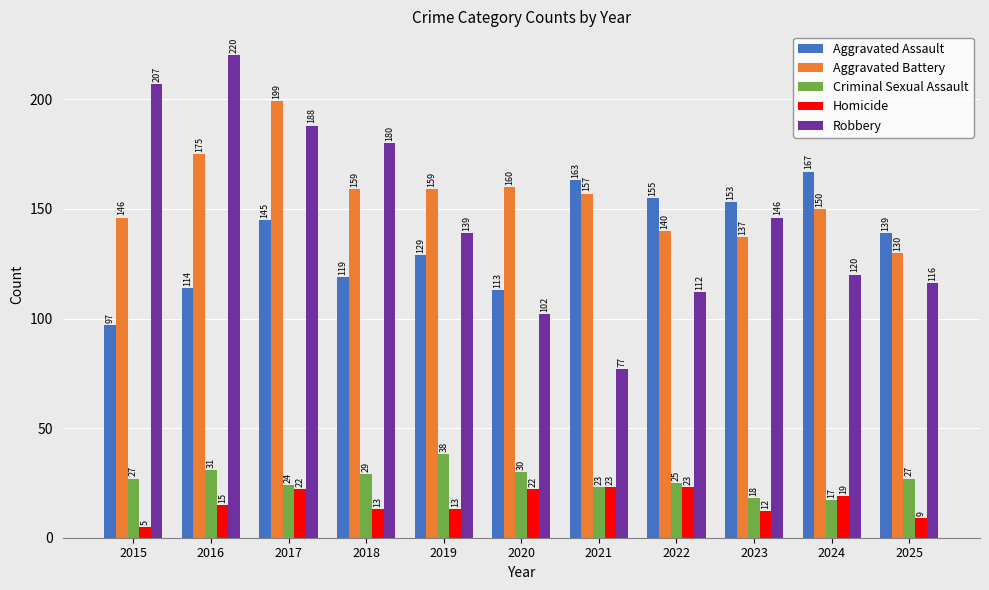

What is the maximum value shown in the chart?

220